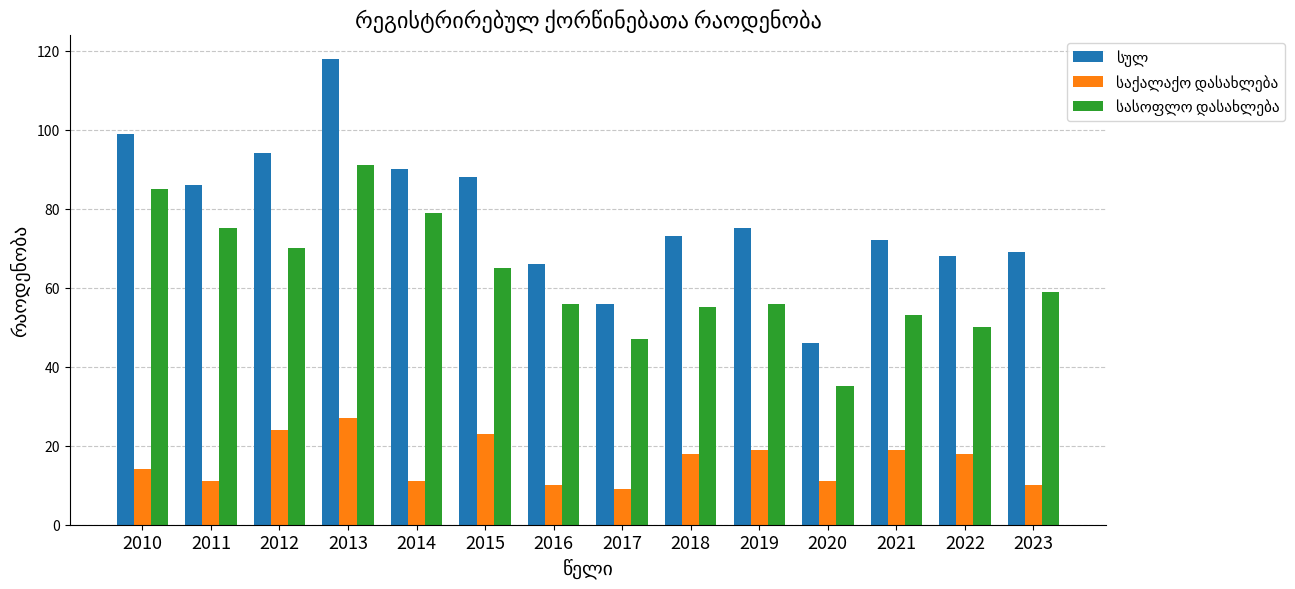

Which category has the highest value across all series?

2013